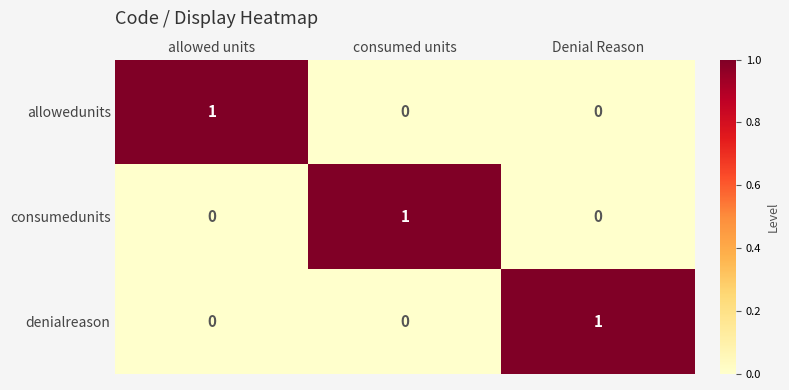

What is the difference between the highest and lowest values at consumed units?

1